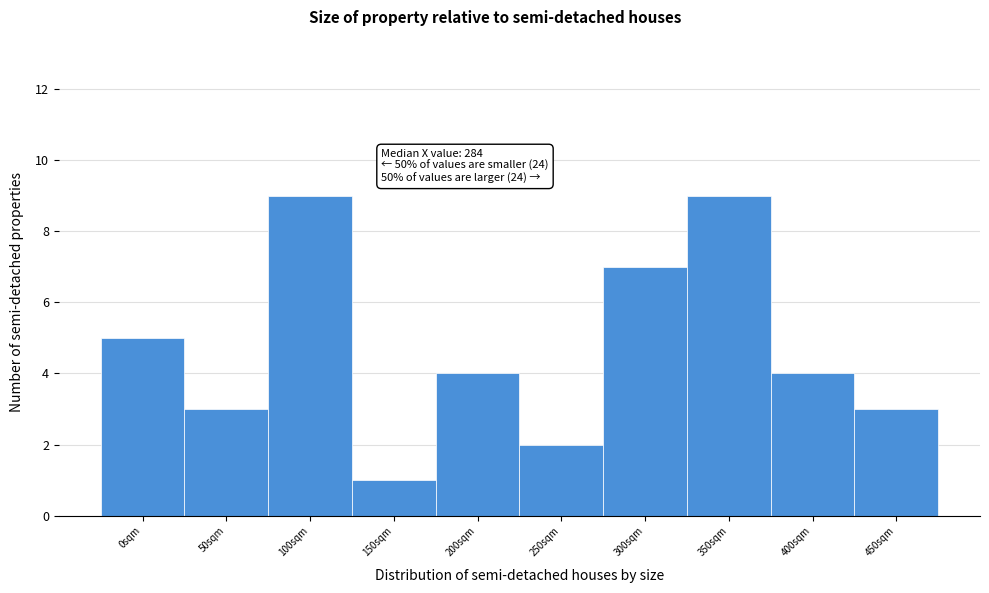

Reading right to left, extract all data points from this chart.

450sqm=3	400sqm=4	350sqm=9	300sqm=7	250sqm=2	200sqm=4	150sqm=1	100sqm=9	50sqm=3	0sqm=5